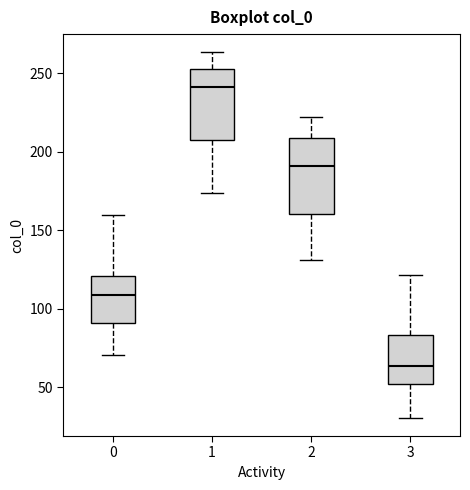

Reading left to right, transcribe this box plot: for each box, give where its median line is, the range the box spans, and where its two whiskers end, as read against the y-axis. The values are not printed on the chart, so give them approximately, as read against the axis.

0: median 110, box 90 to 120, whiskers 70 to 160
1: median 240, box 205 to 255, whiskers 175 to 265
2: median 190, box 160 to 210, whiskers 130 to 220
3: median 65, box 50 to 85, whiskers 30 to 120